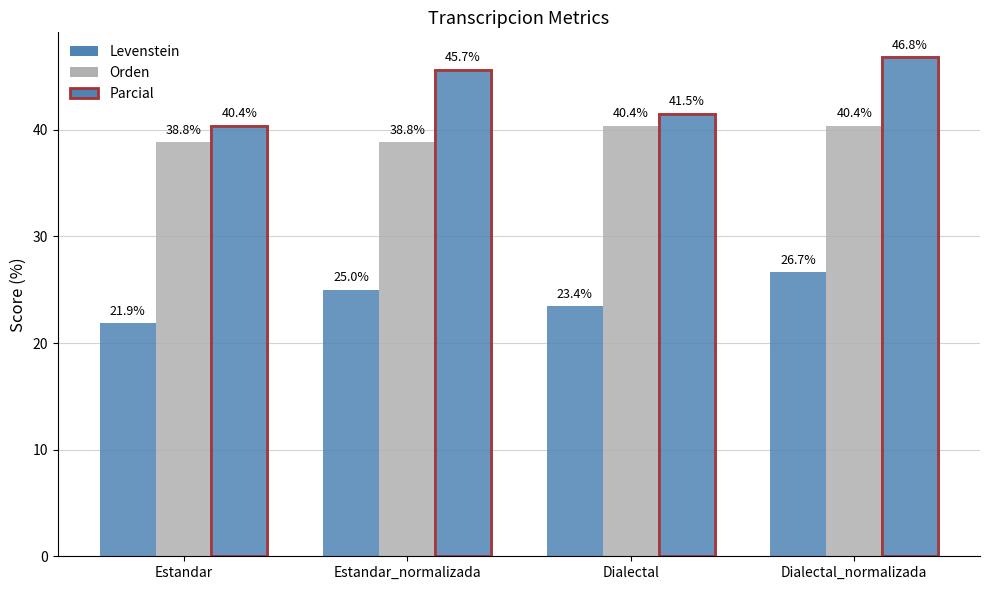

How many data points does each series have?

4